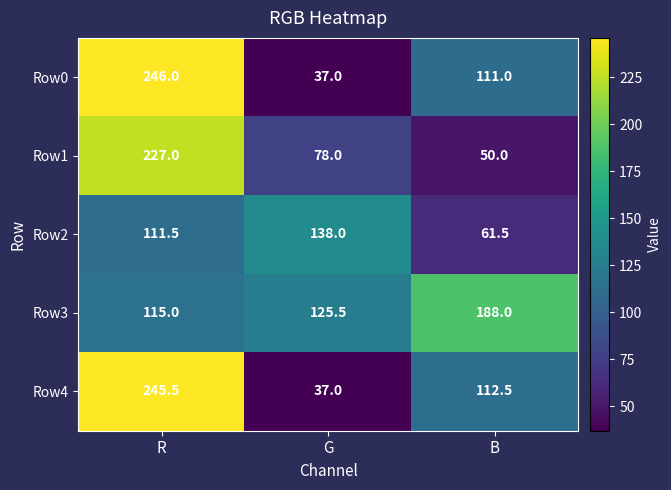

At R, list the series in order from largest to smallest.

Row0, Row4, Row1, Row3, Row2